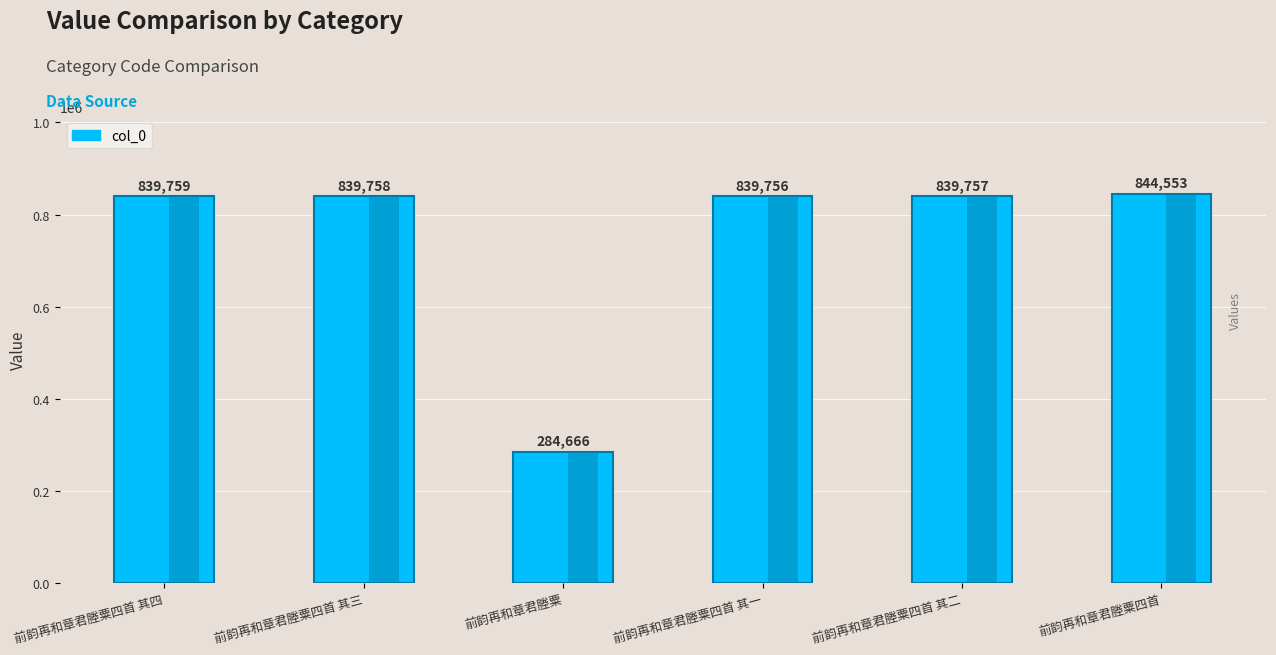

The chart shows a value of 549849 at 前韵再和章君塍粟四首 其二. True or false?

False